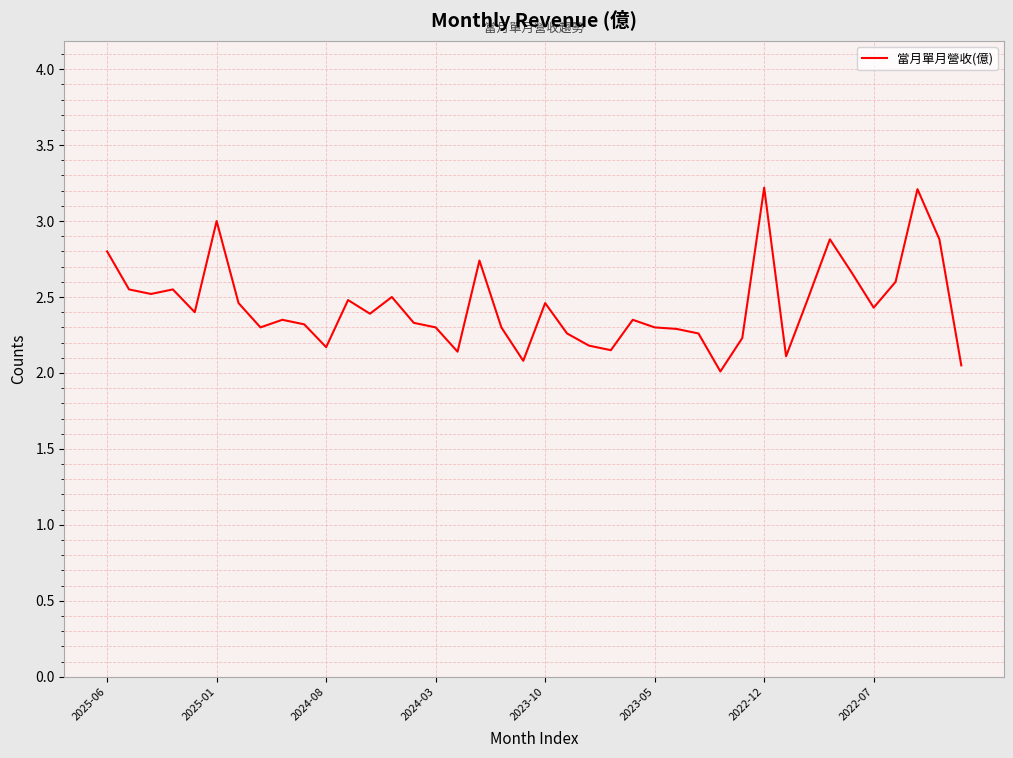

What is the difference between the maximum and minimum values?

1.2